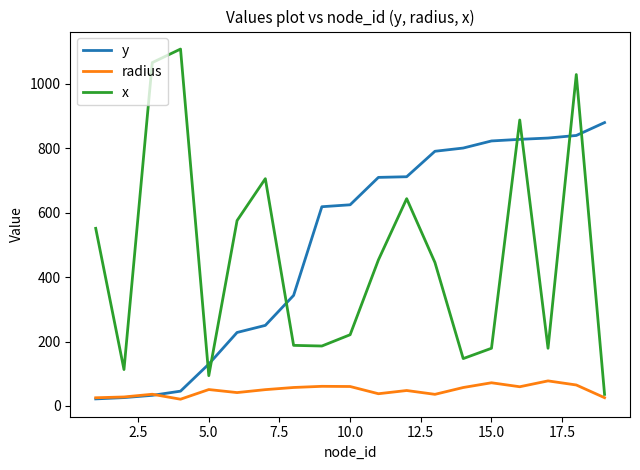

What is the greatest value displayed?

1107.0